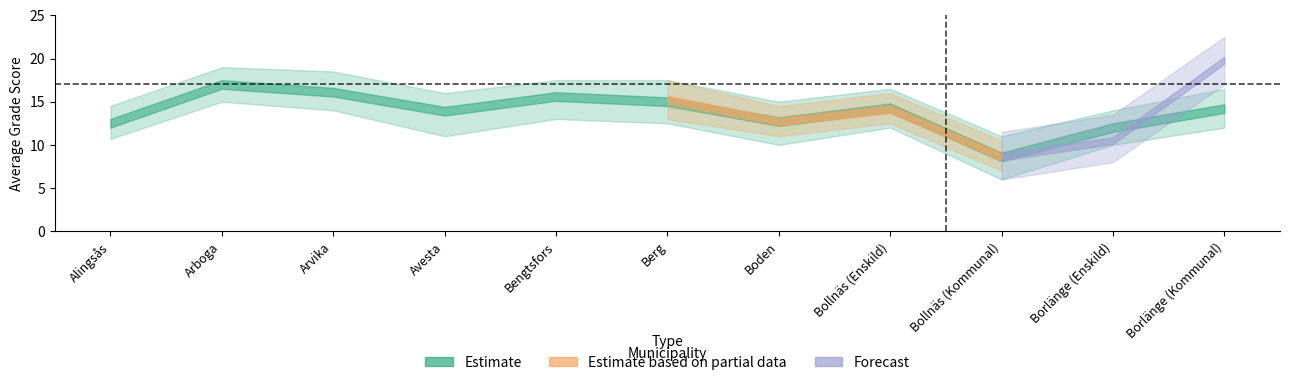

Is this an area chart (filled region under the line)?

No